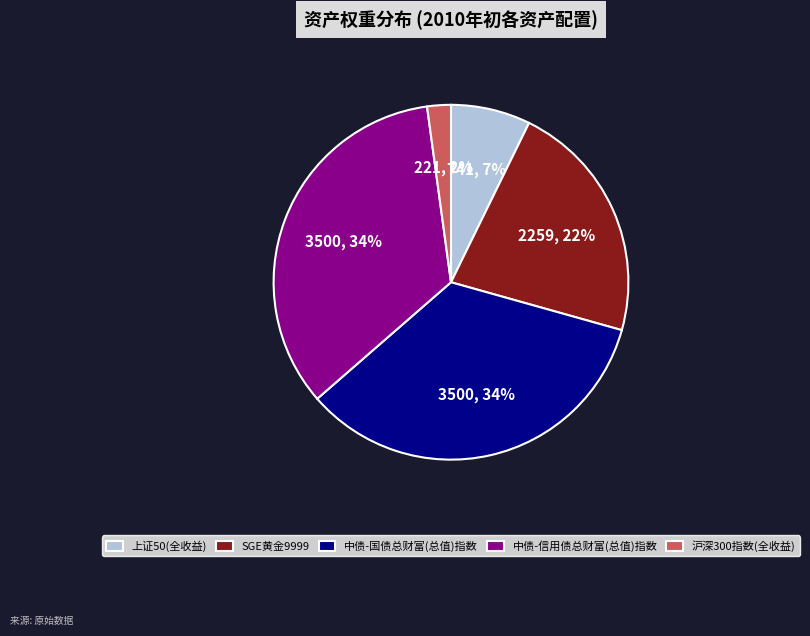

Is it true that 沪深300指数(全收益) is 17% of the pie?

False